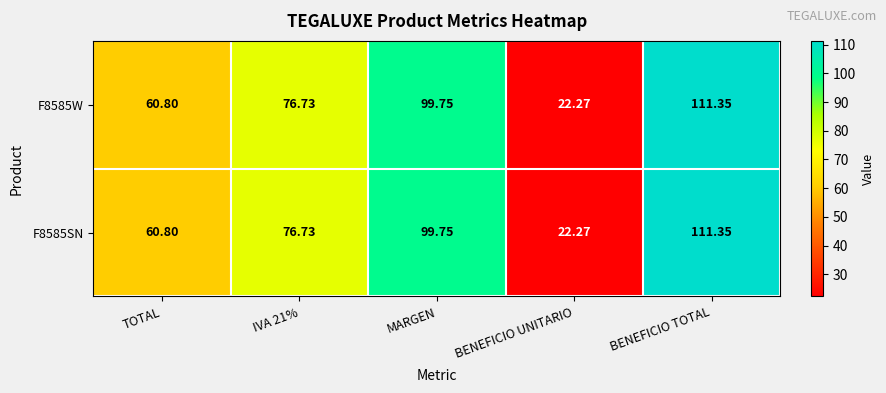

Is the value of F8585W at BENEFICIO TOTAL greater than the value of F8585SN at IVA 21%?

Yes